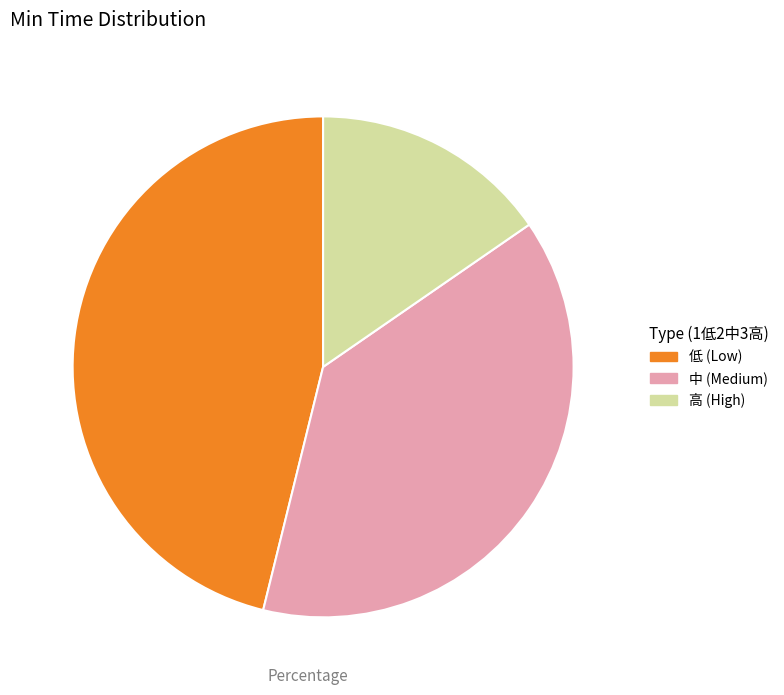

Is it true that 中 (Medium) is 25% of the pie?

False